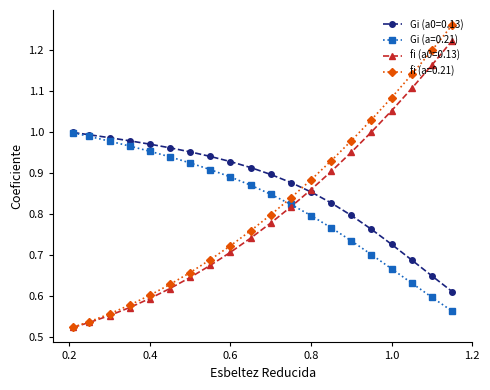

Which series has the largest total across all categories?

Gi (a0=0.13)